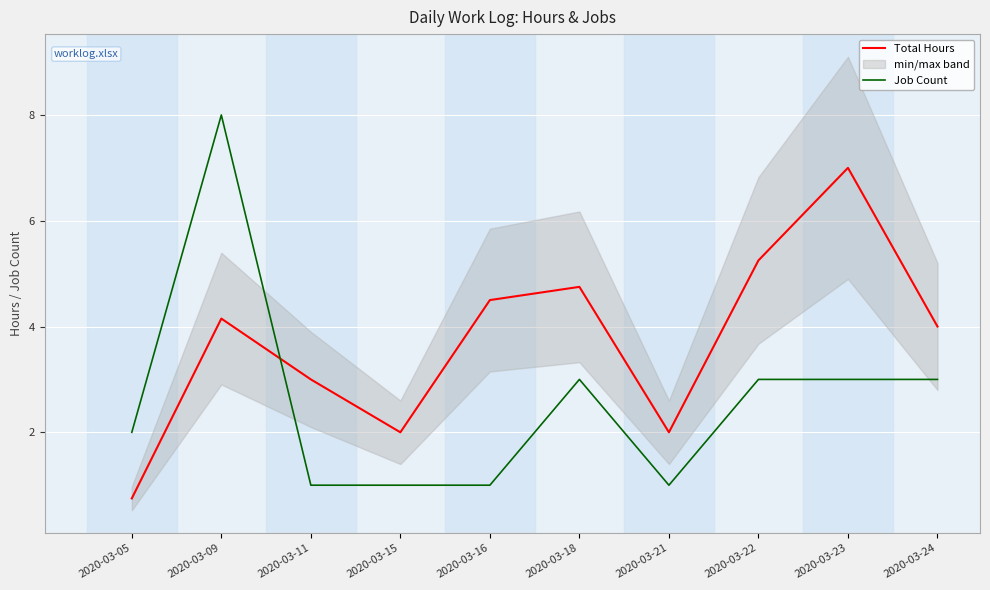

True or false: Job Count and Total Hours intersect in this chart.

True